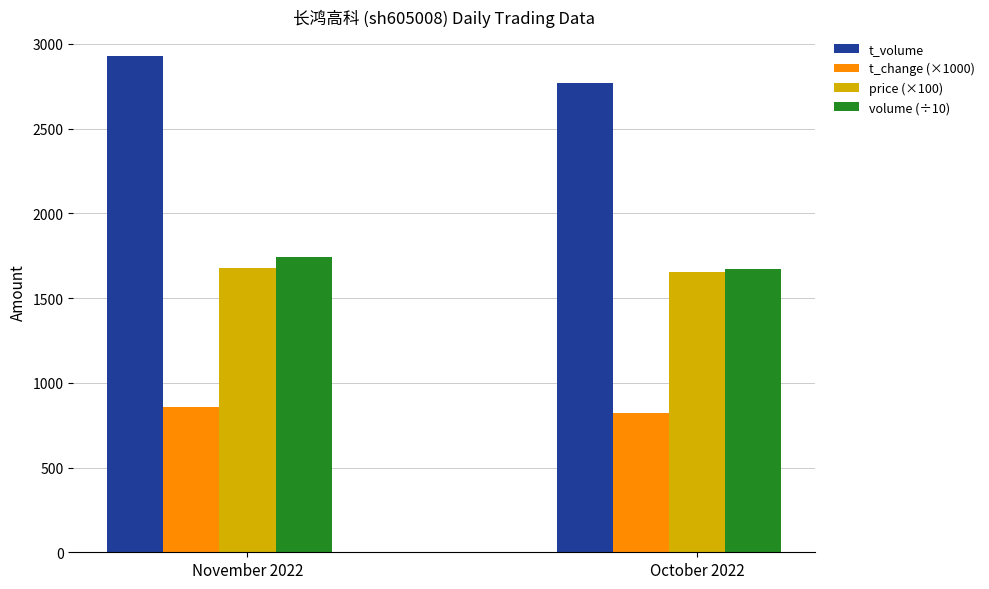

What is the maximum value for t_change (×1000)?

856.7